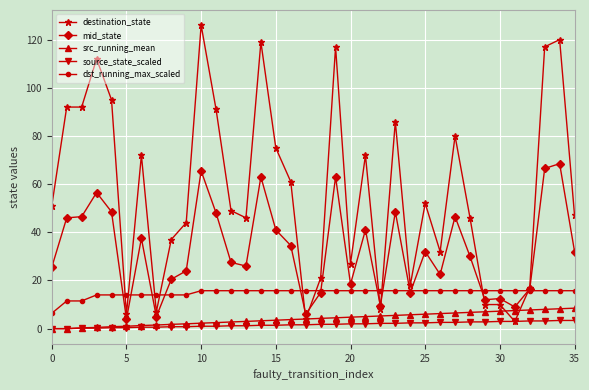

What is the maximum value for destination_state?

126.0